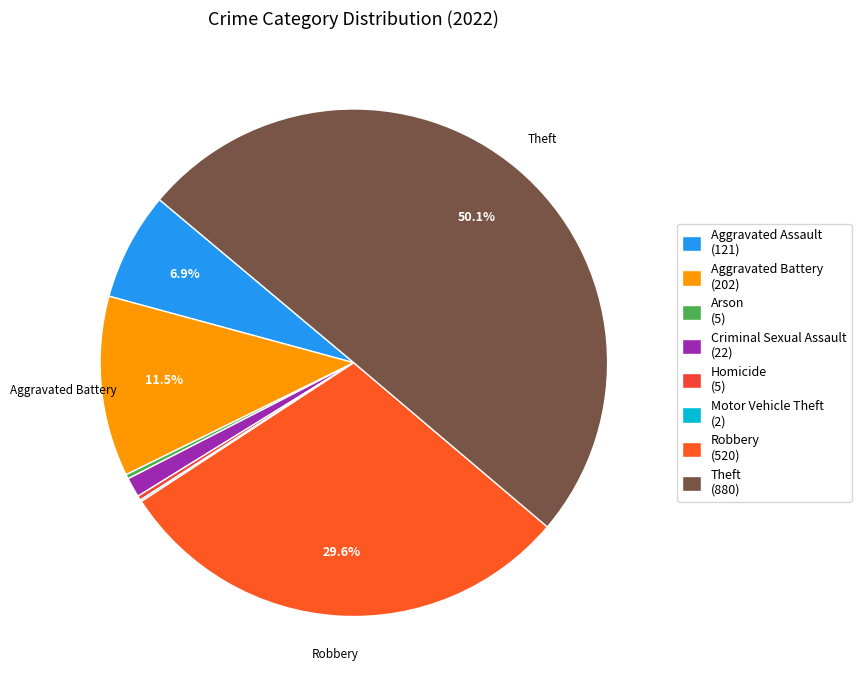

Which slice is the smallest?

Motor Vehicle Theft